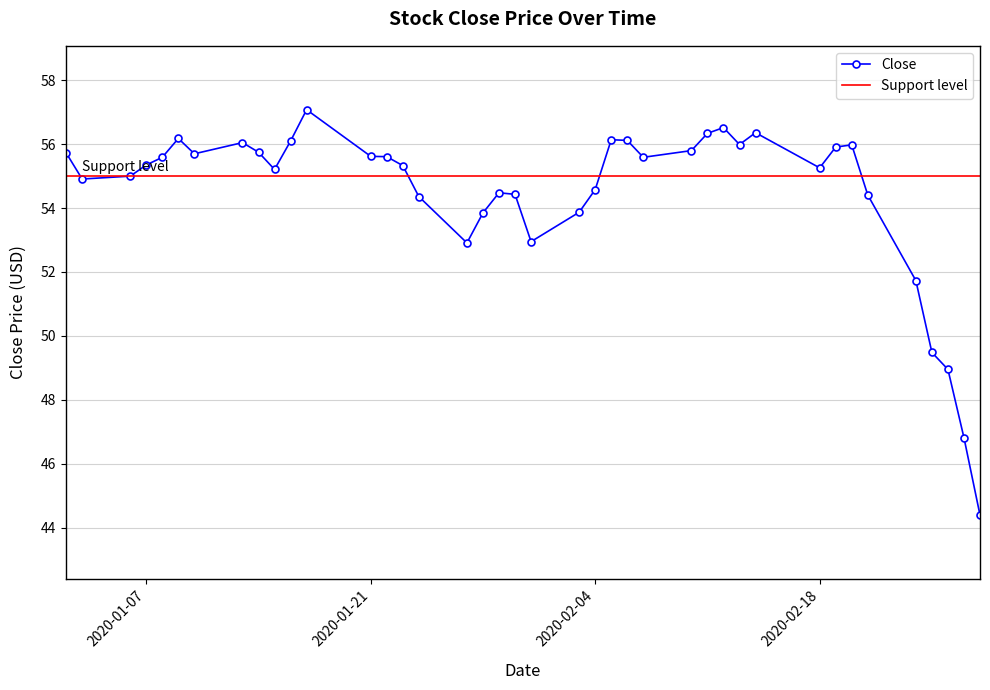

What is the average value?

54.5